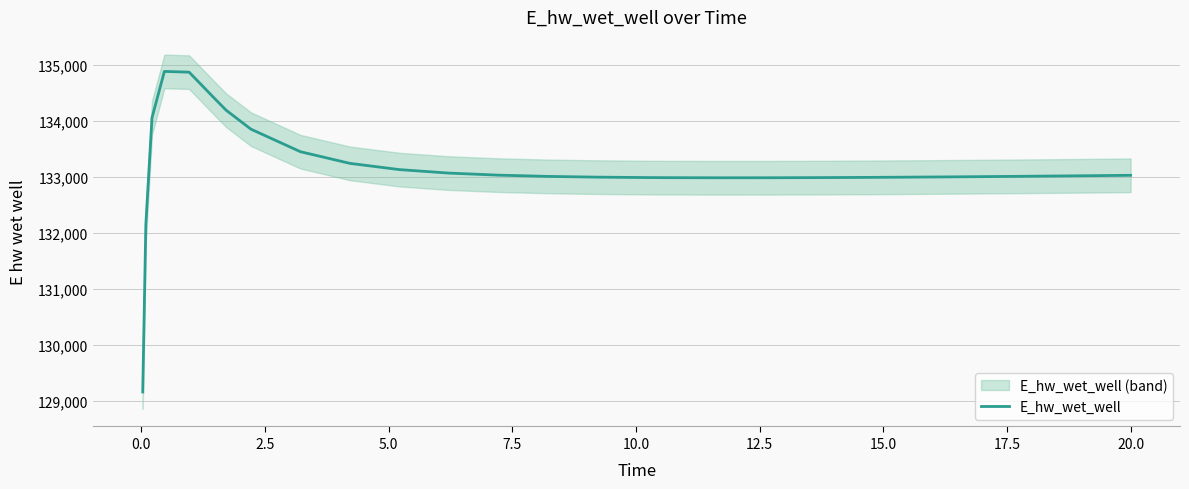

What is the maximum value for E_hw_wet_well?

134879.1